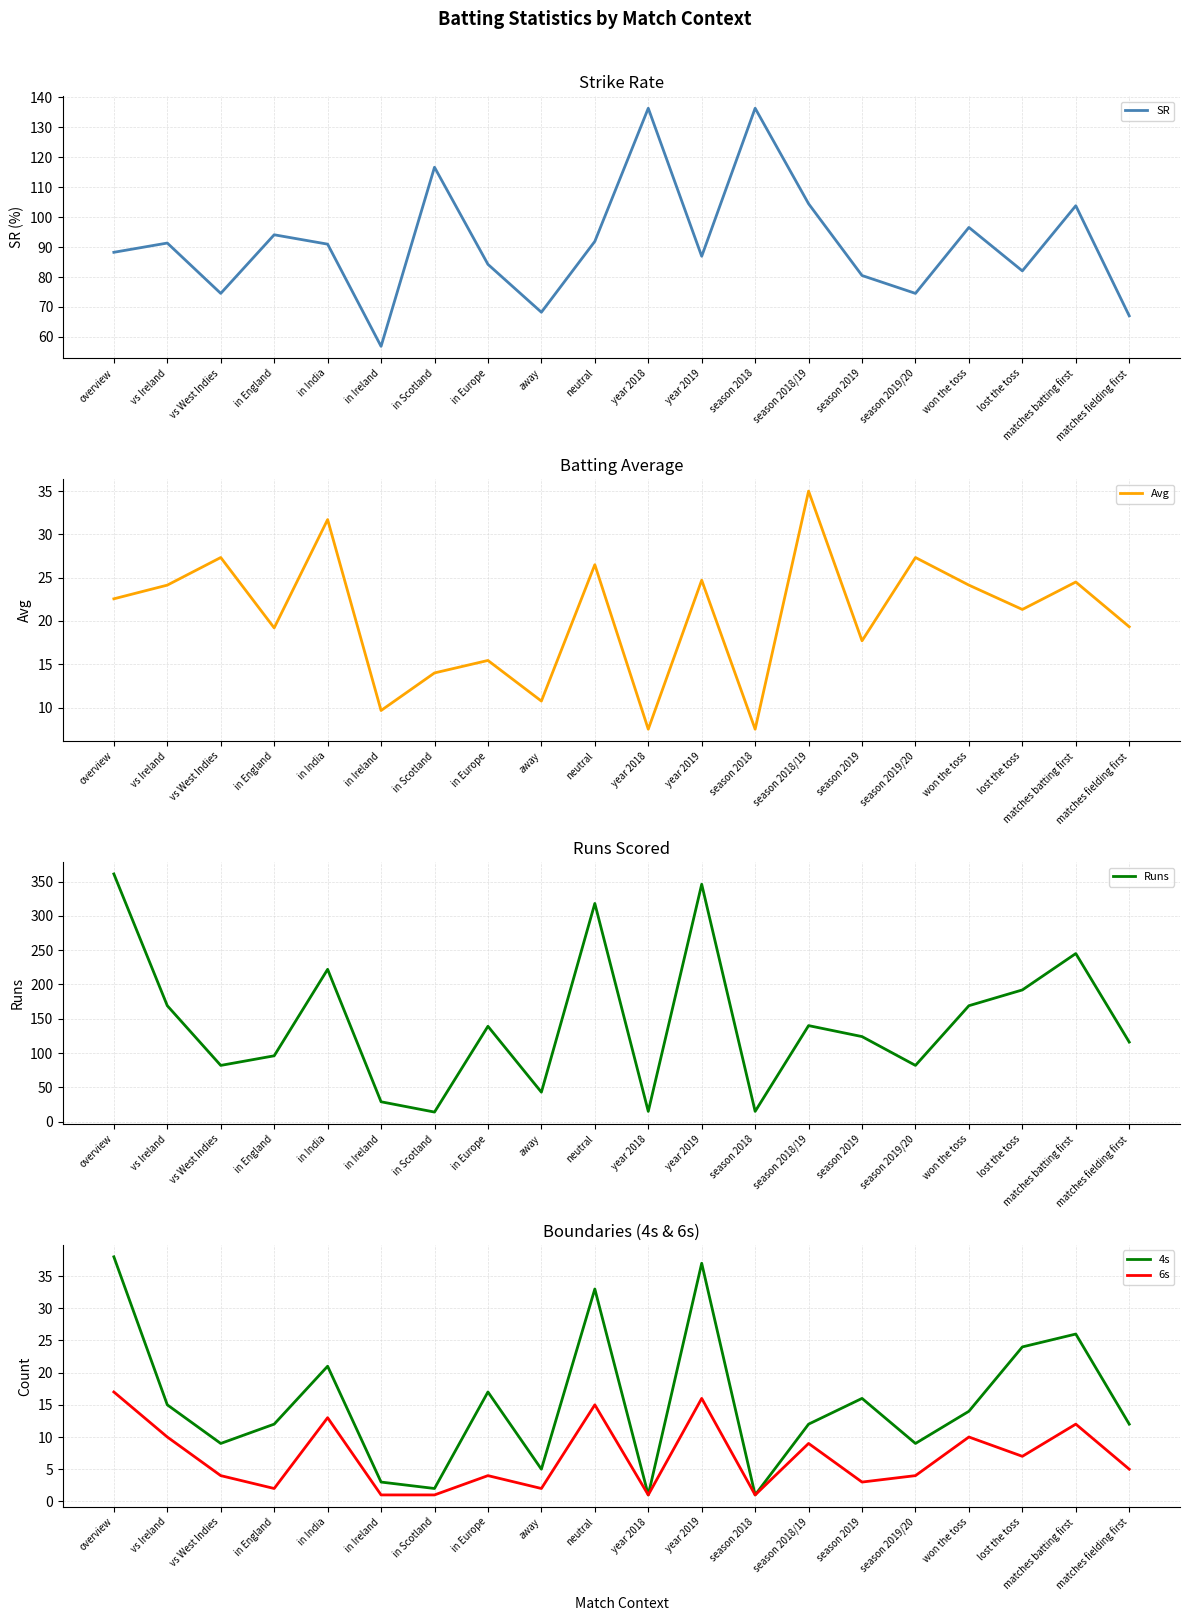

What is the total value across all series at lost the toss?

326.4